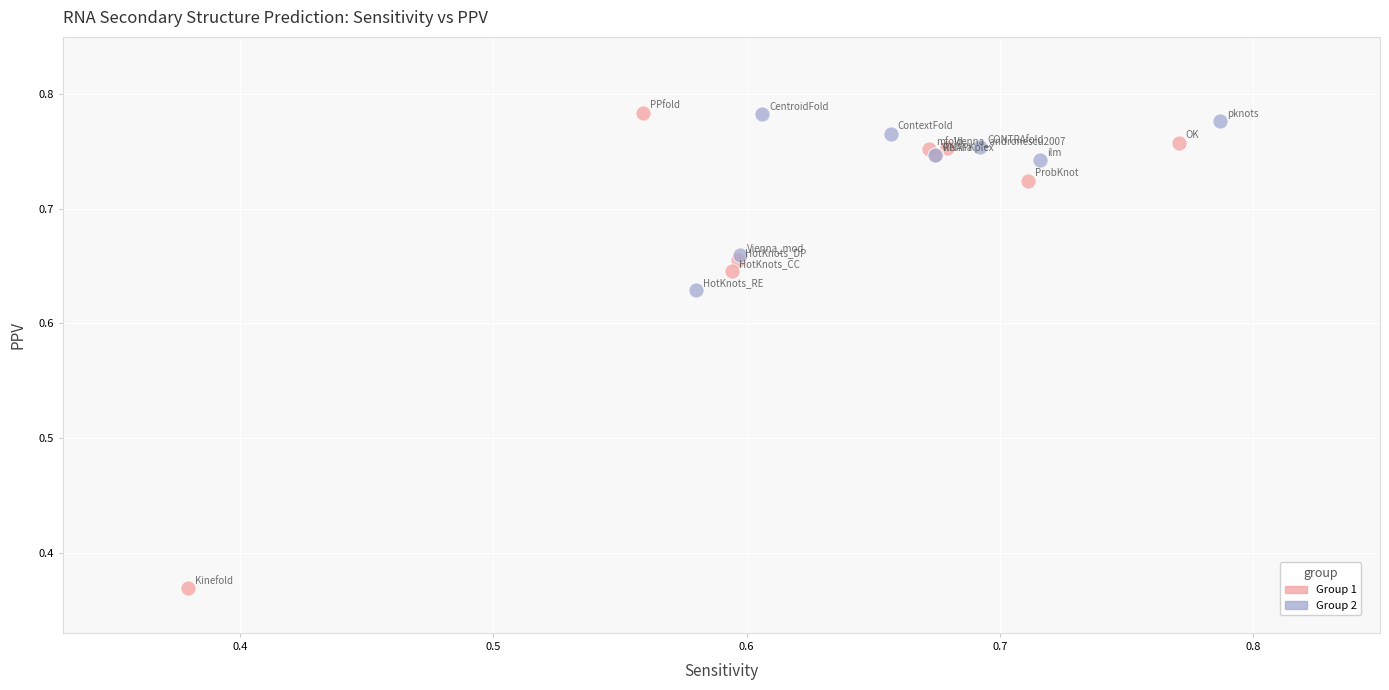

Which series has the widest spread of Y values?

Group 1